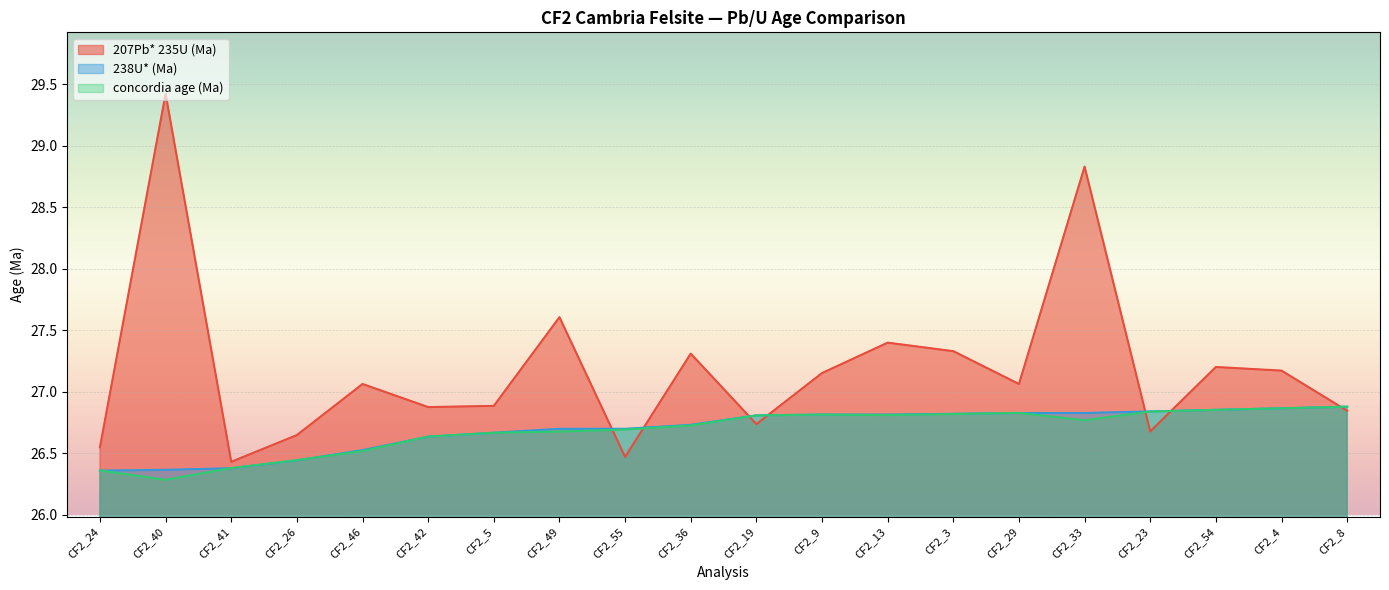

Is it true that 207Pb* 235U (Ma) equals 26.8 at CF2_8?

True